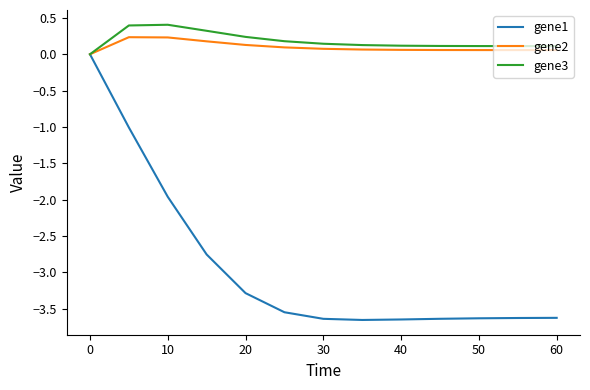

Which series has the largest range (max minus min)?

gene1